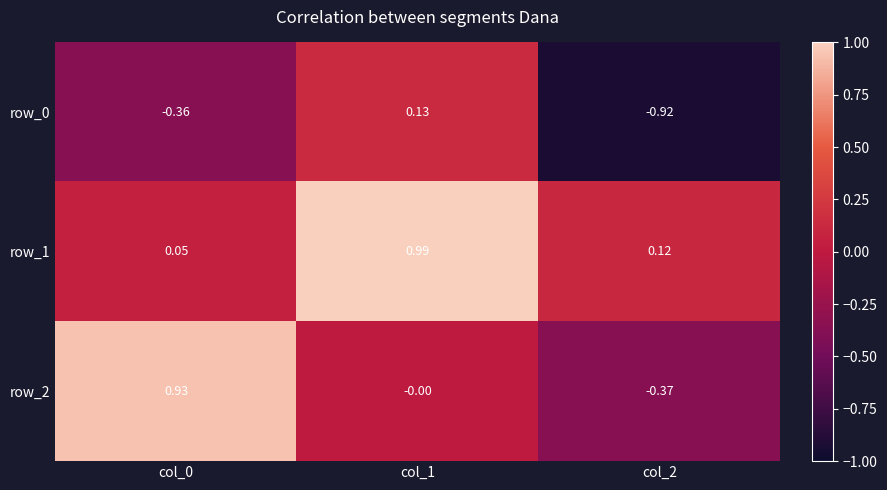

At which label does row_0 reach its peak?

col_1